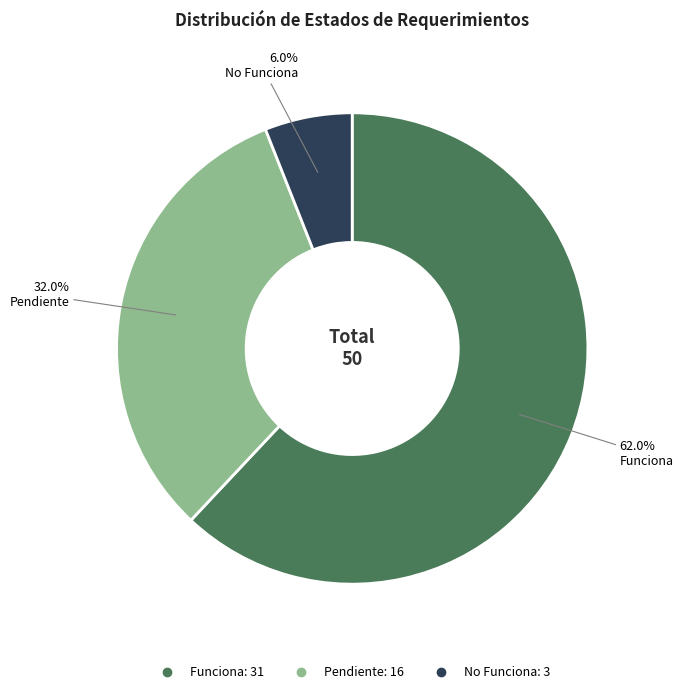

Count the number of slices in the pie.

3